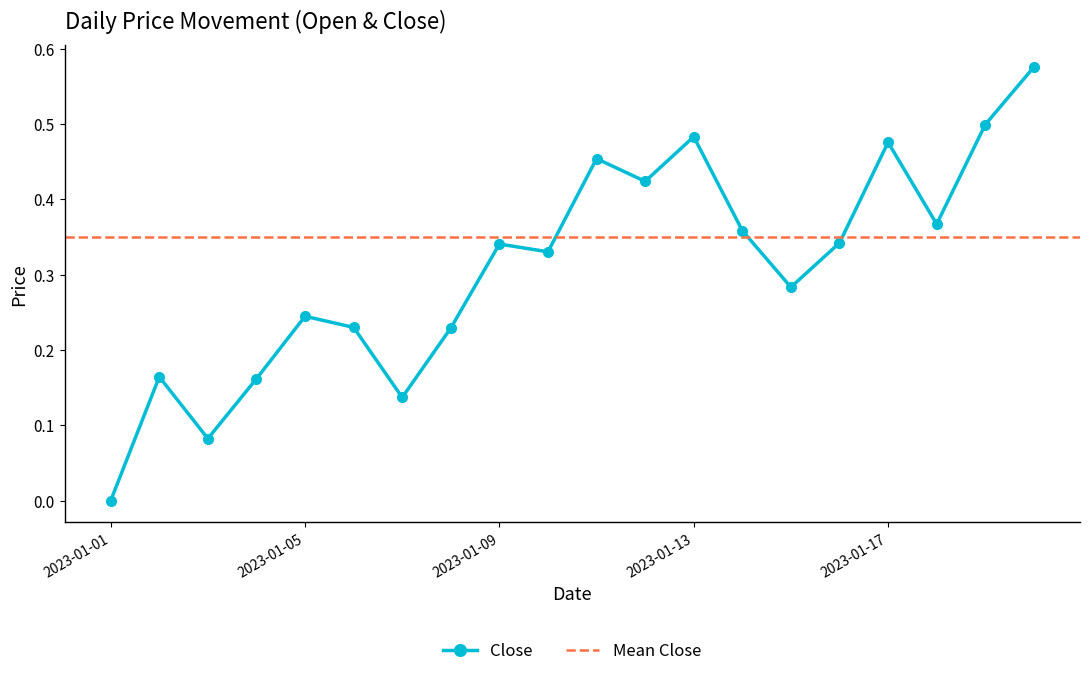

How many interior local valleys (lower than both neighbors) does the data have?

6